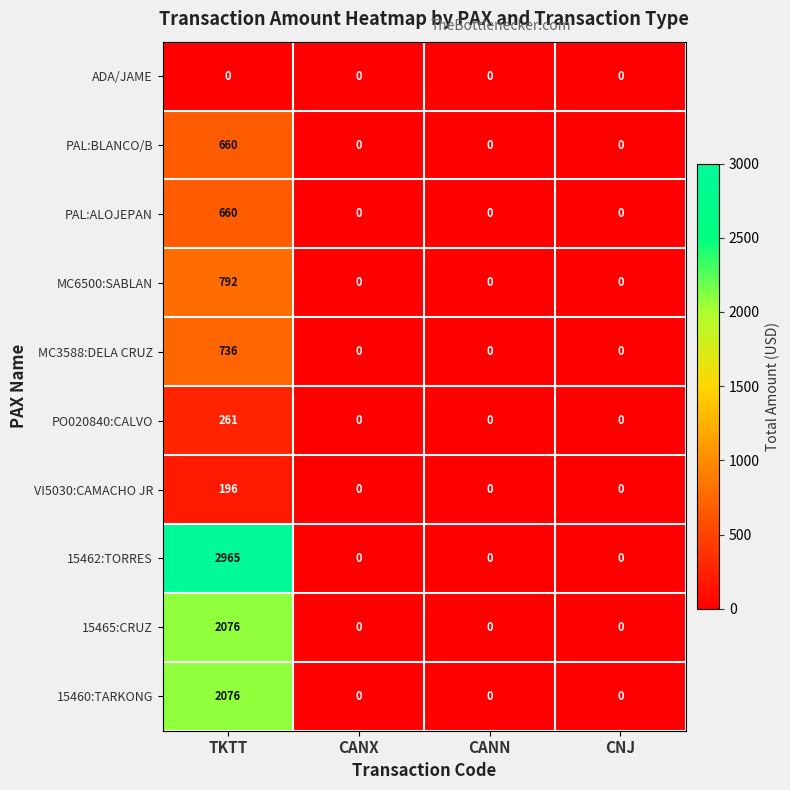

The value of MC3588:DELA CRUZ at CANX is 0. True or false?

True